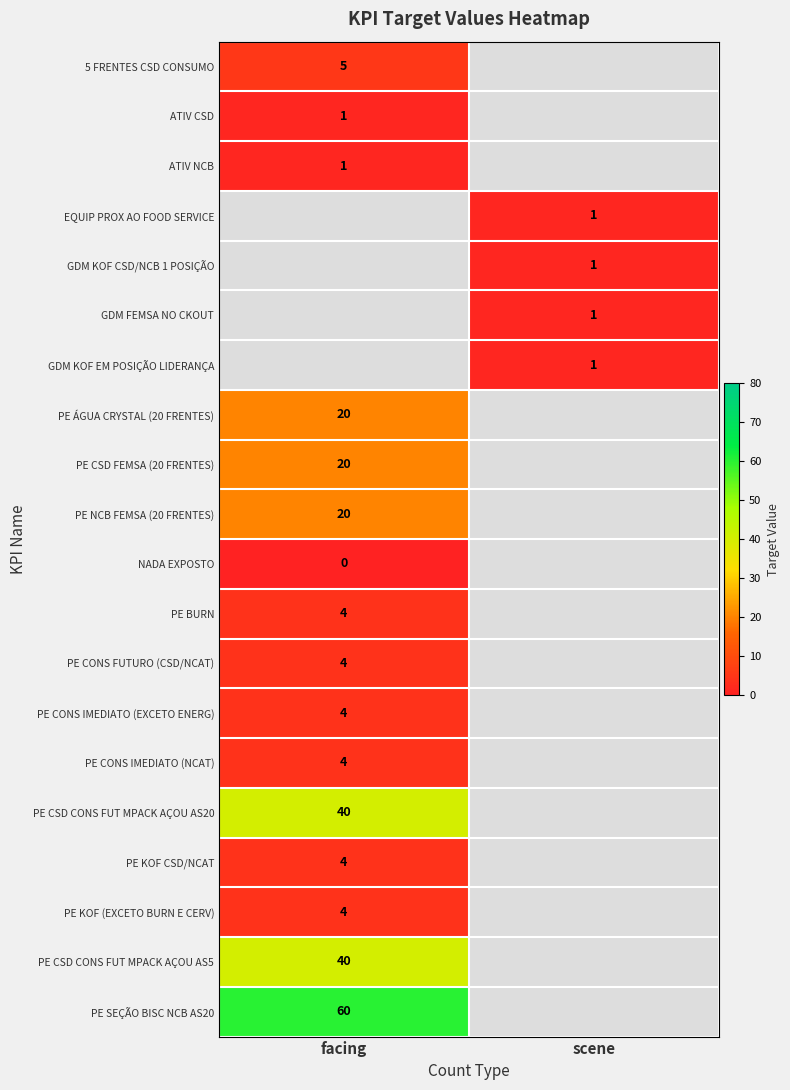

The 5 FRENTES CSD CONSUMO series shows 5 at facing. True or false?

True